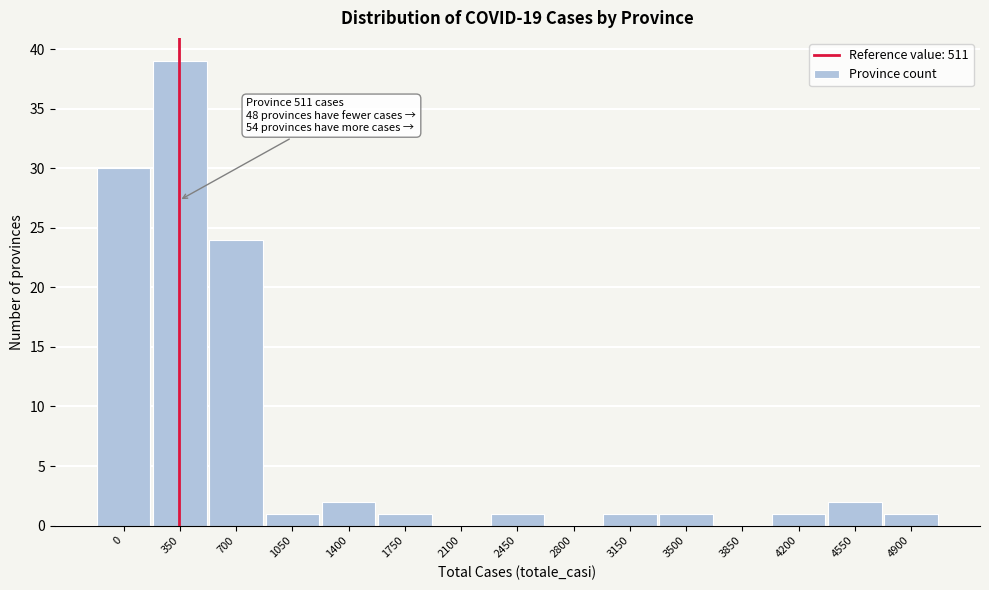

Reading left to right, what are all the values shown in this chart?

0=30	350=39	700=24	1050=1	1400=2	1750=1	2100=0	2450=1	2800=0	3150=1	3500=1	3850=0	4200=1	4550=2	4900=1